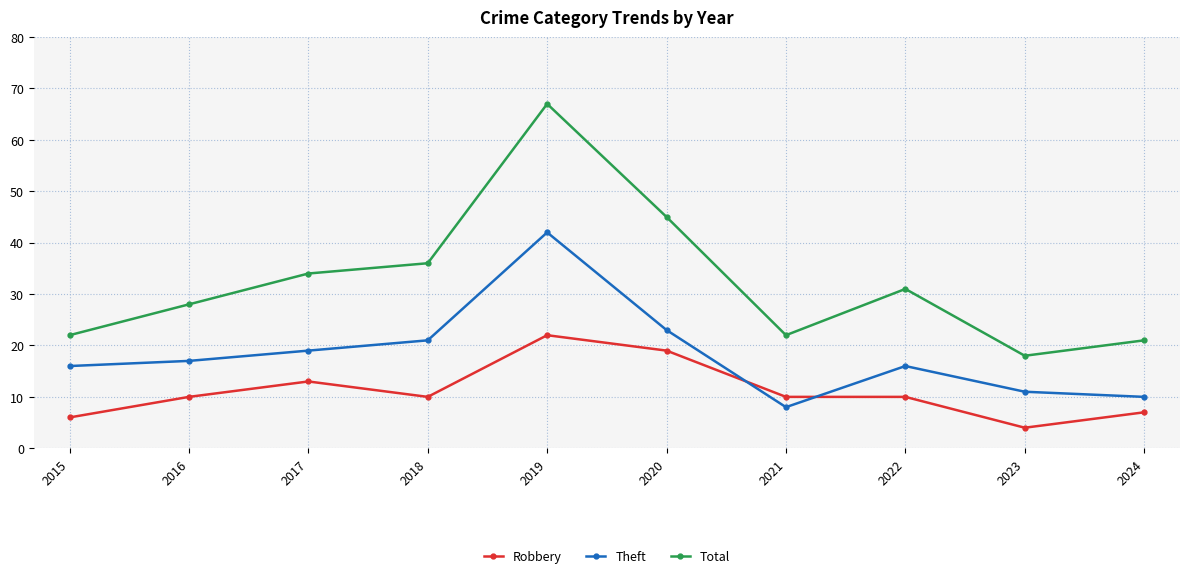

Count the number of data series in this chart.

3